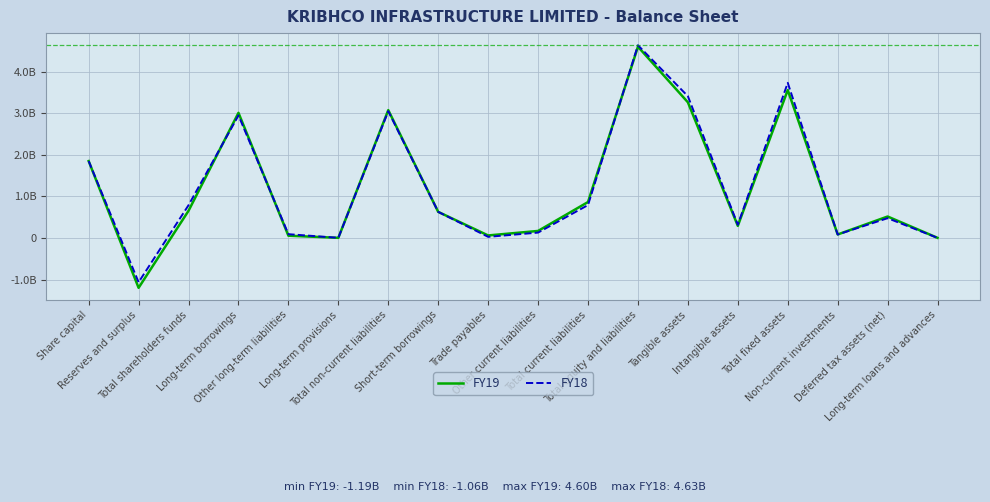

Between Short-term borrowings and Total fixed assets, which series saw the biggest shift?

FY18